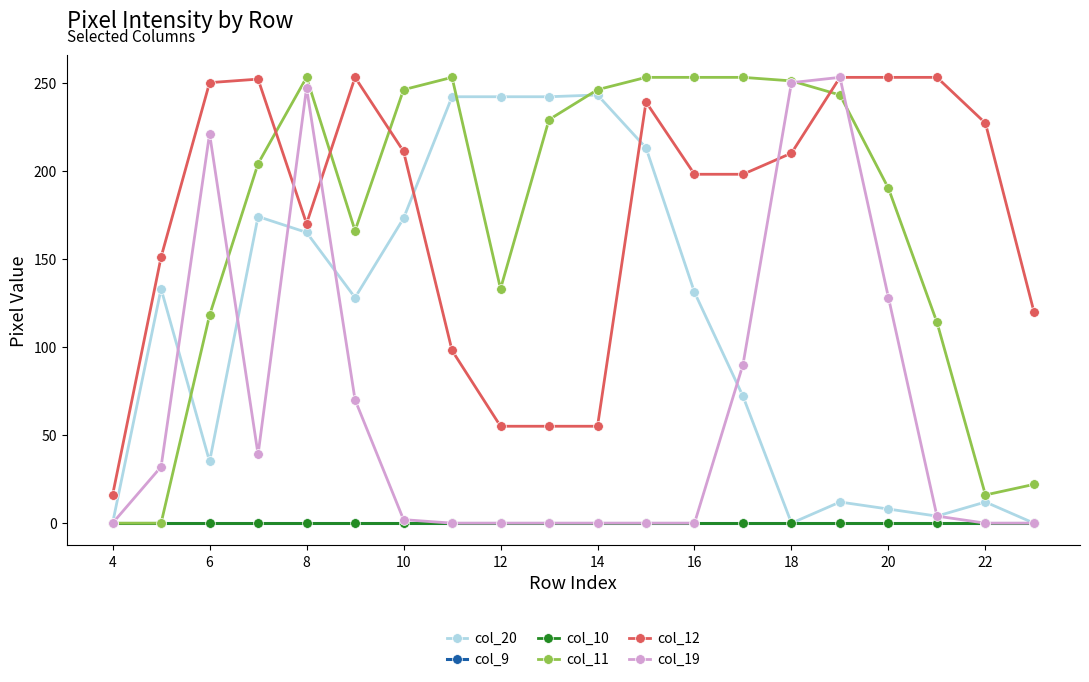

Where is the first local maximum for col_19?

6